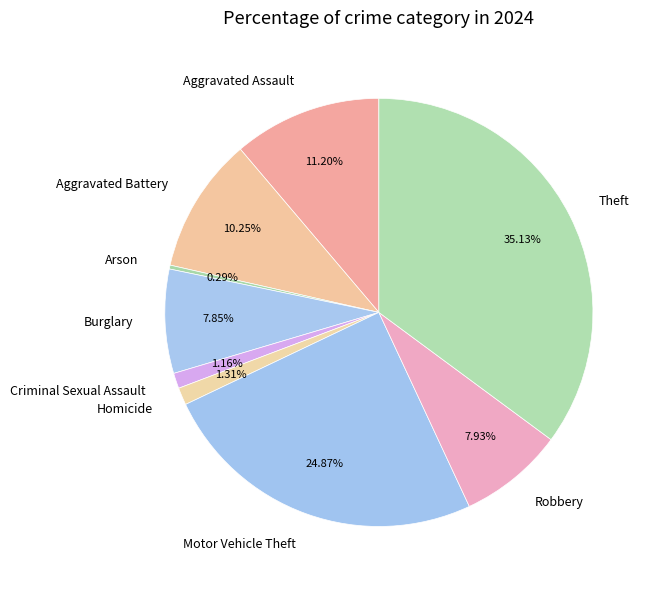

Does any single category account for the majority?

No